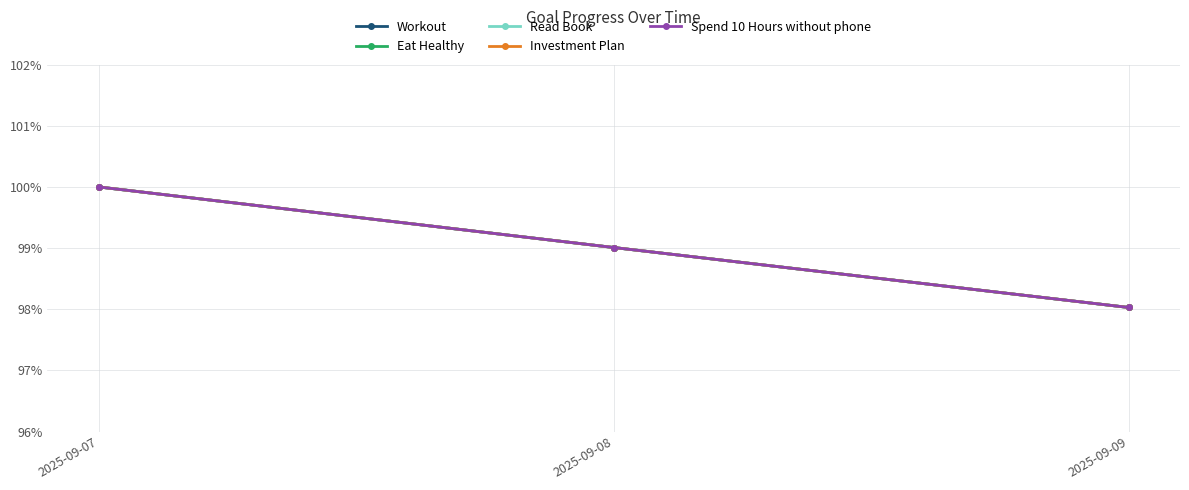

Reading left to right, transcribe all the data shown in this chart.

Workout: 2025-09-07=1.0	2025-09-08=1.0	2025-09-09=1.0
Eat Healthy: 2025-09-07=1.0	2025-09-08=1.0	2025-09-09=1.0
Read Book: 2025-09-07=1.0	2025-09-08=1.0	2025-09-09=1.0
Investment Plan: 2025-09-07=1.0	2025-09-08=1.0	2025-09-09=1.0
Spend 10 Hours without phone: 2025-09-07=1.0	2025-09-08=1.0	2025-09-09=1.0